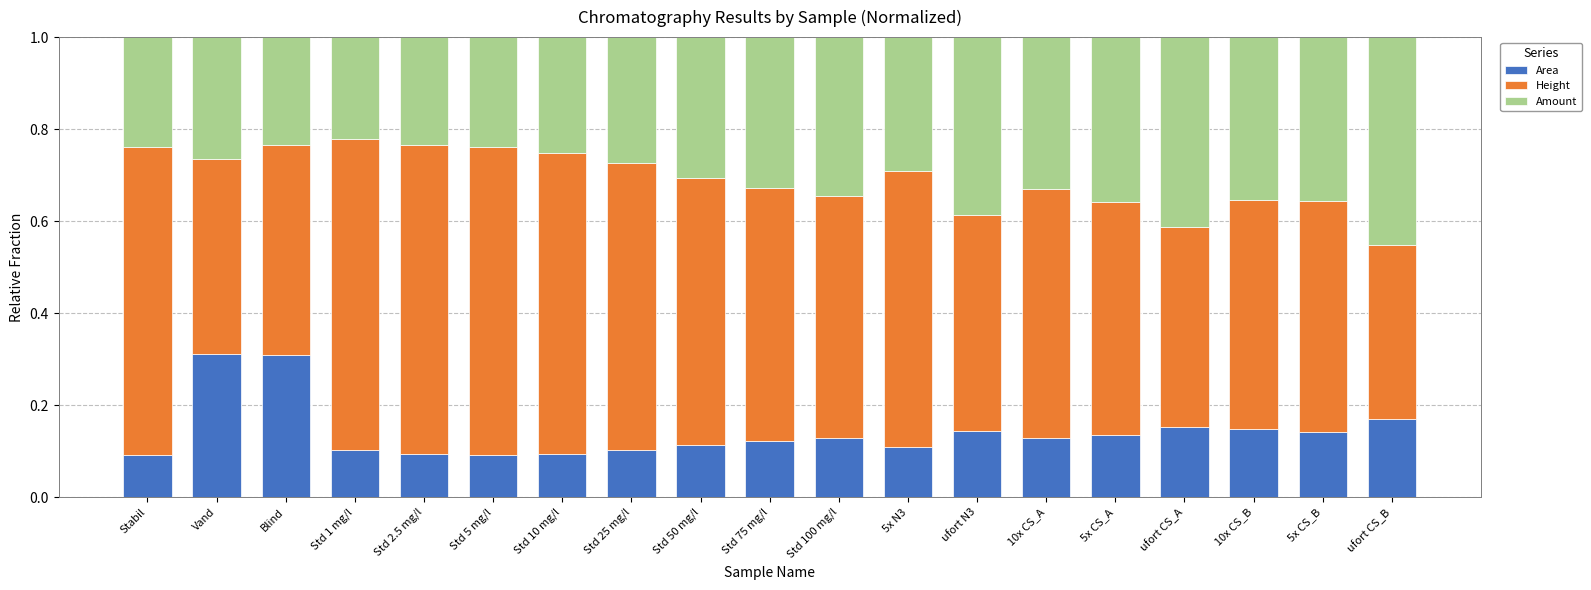

Is it true that Area equals 0.1 at 5x CS_B?

True